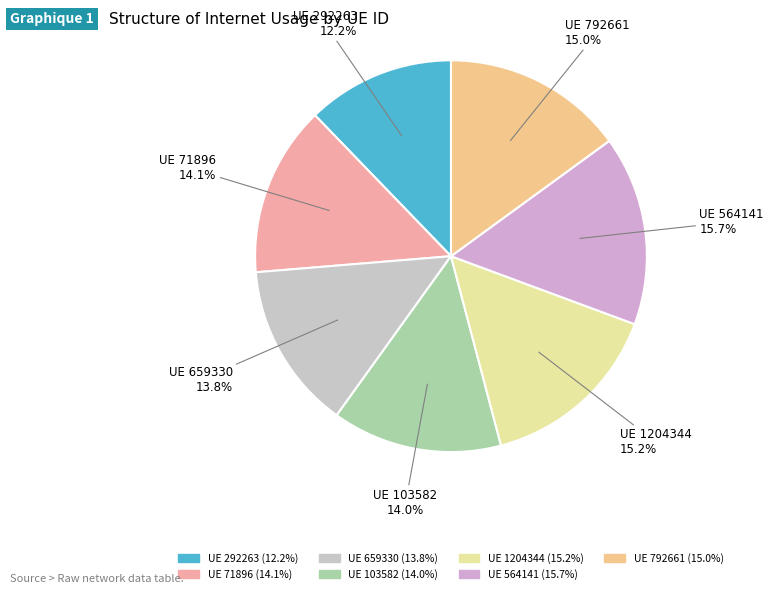

Which slice is the smallest?

UE 292263